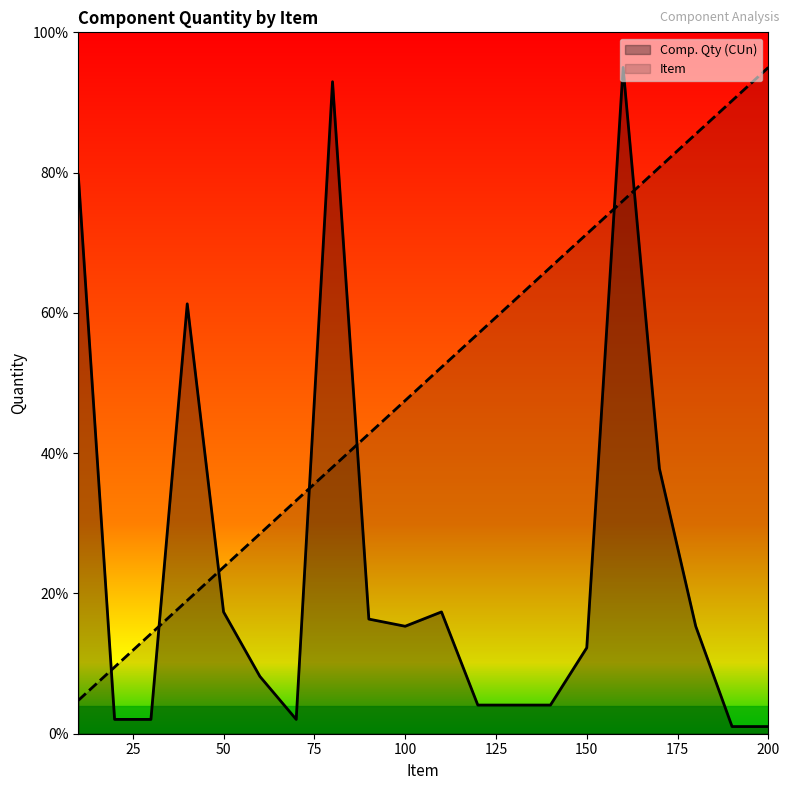

Reading left to right, transcribe all the data shown in this chart.

Comp. Qty (CUn): 79.7	2.0	2.0	61.3	17.4	8.2	2.0	93.0	16.3	15.3	17.4	4.1	4.1	4.1	12.3	95.0	37.8	15.3	1.0	1.0
Item: 4.8	9.5	14.2	19.0	23.8	28.5	33.2	38.0	42.8	47.5	52.3	57.0	61.8	66.5	71.2	76.0	80.8	85.5	90.2	95.0